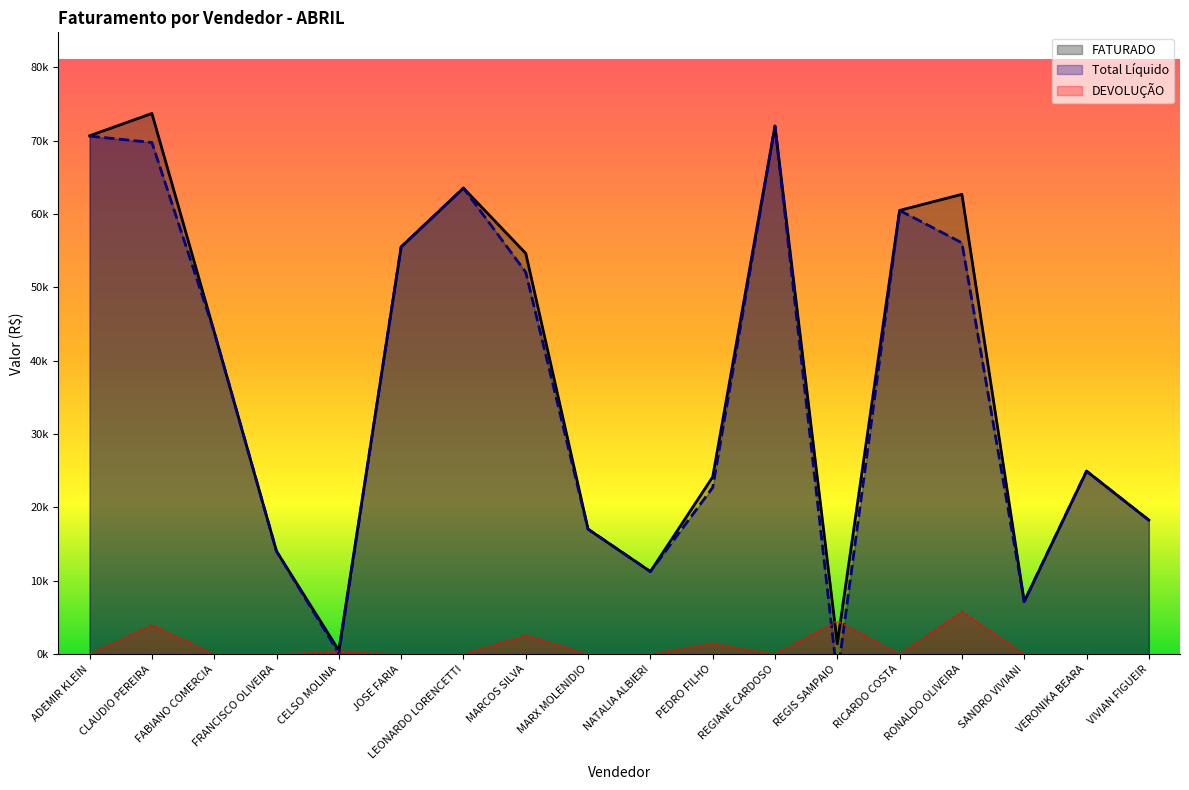

The value of FATURADO at VIVIAN FIGUEIR is 7107.2. True or false?

False